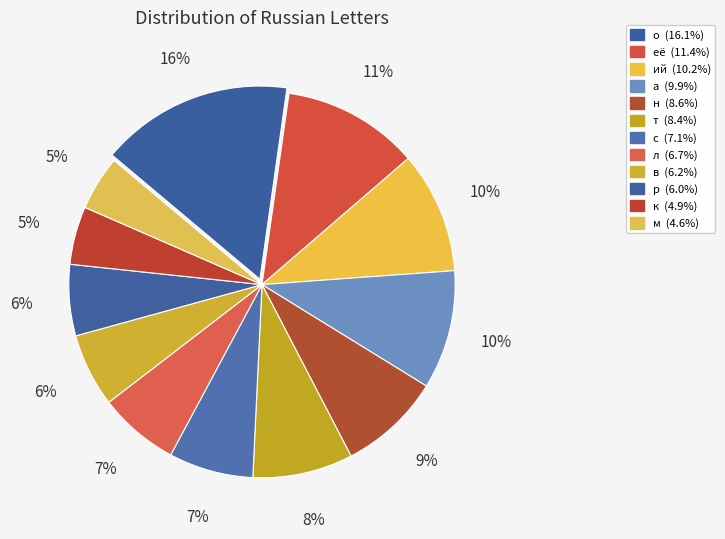

Is the sum of а and в greater than half?

No